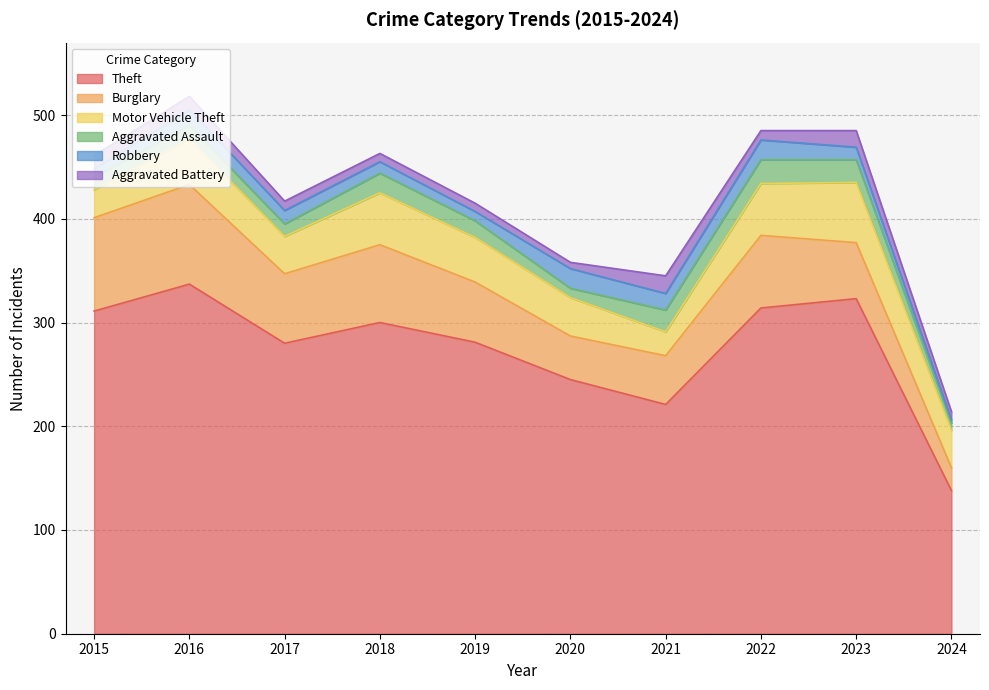

At 2017, list the series in order from largest to smallest.

Theft, Burglary, Motor Vehicle Theft, Robbery, Aggravated Assault, Aggravated Battery